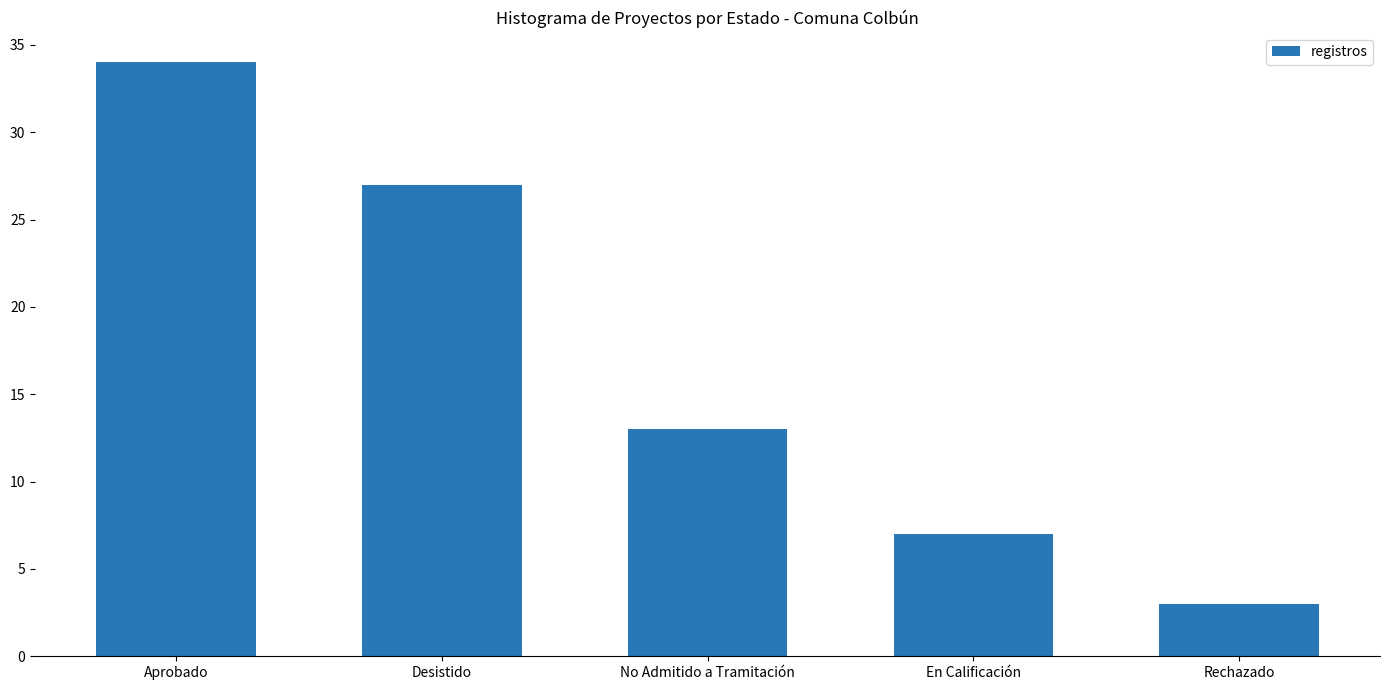

What is the difference between the maximum and minimum values?

31